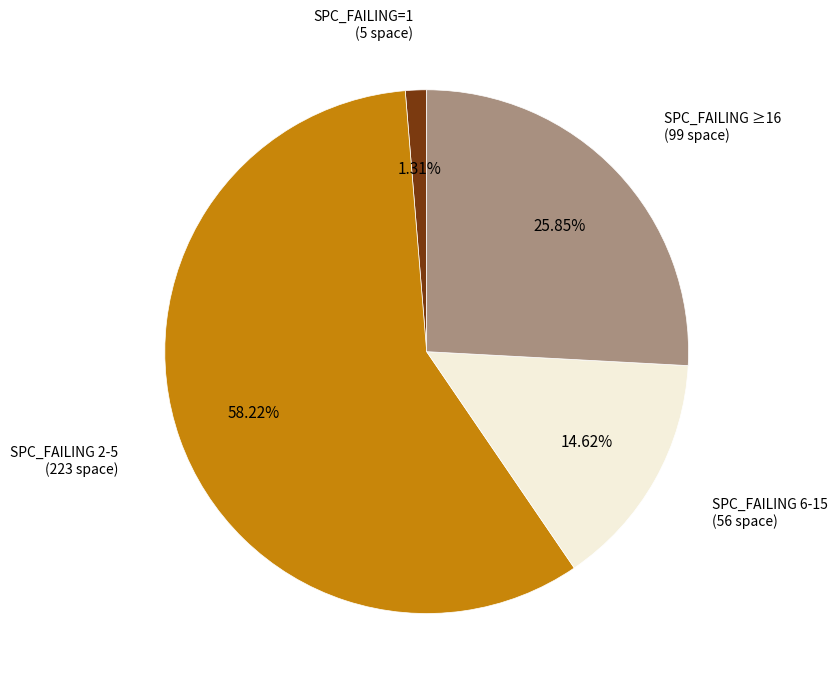

Does any single category account for the majority?

Yes